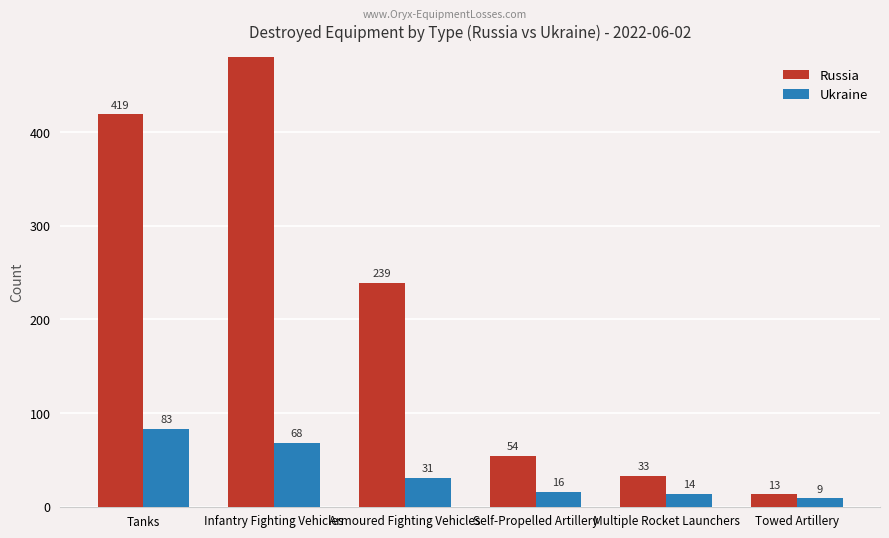

Rank the series by their maximum value, from highest to lowest.

Russia, Ukraine